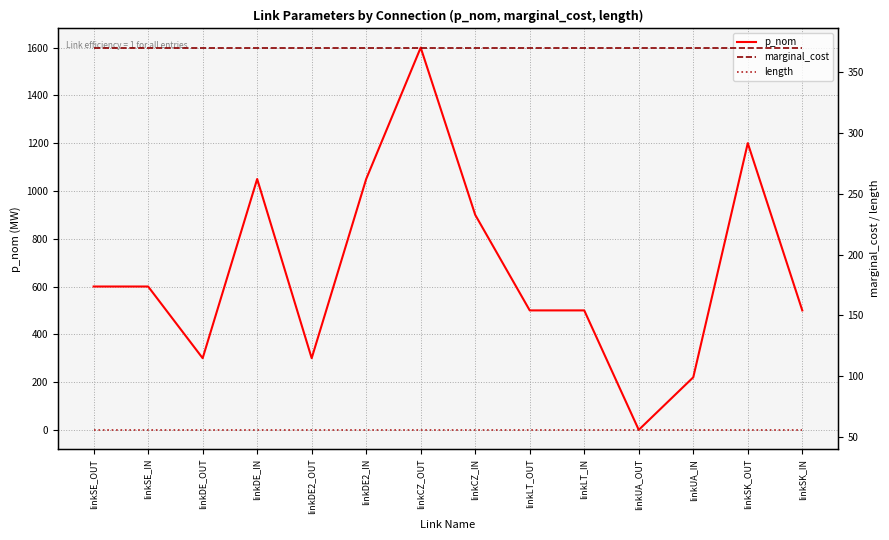

How many lines are shown in the chart?

3